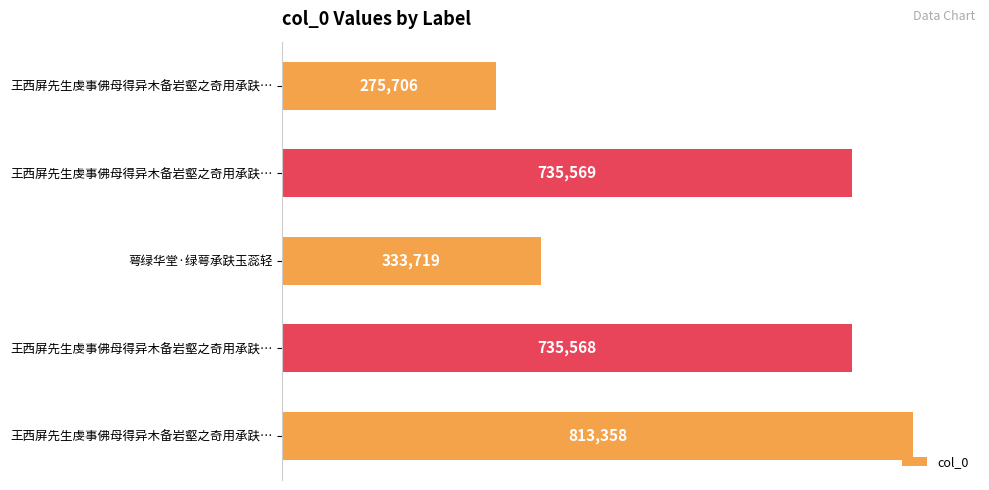

What is the smallest value displayed?

275706